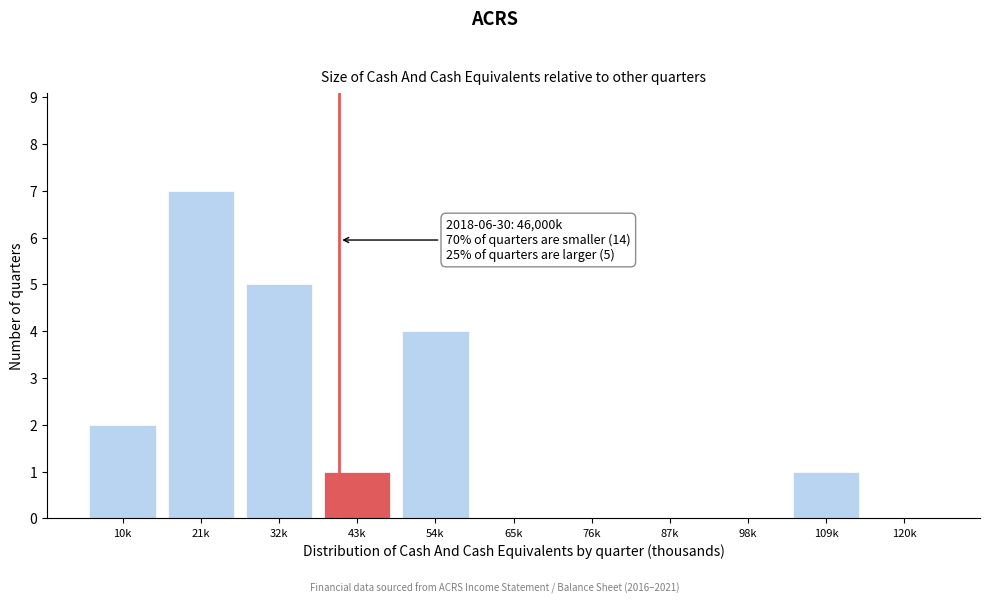

Reading left to right, what are all the values shown in this chart?

10k=2	21k=7	32k=5	43k=1	54k=4	65k=0	76k=0	87k=0	98k=0	109k=1	120k=0